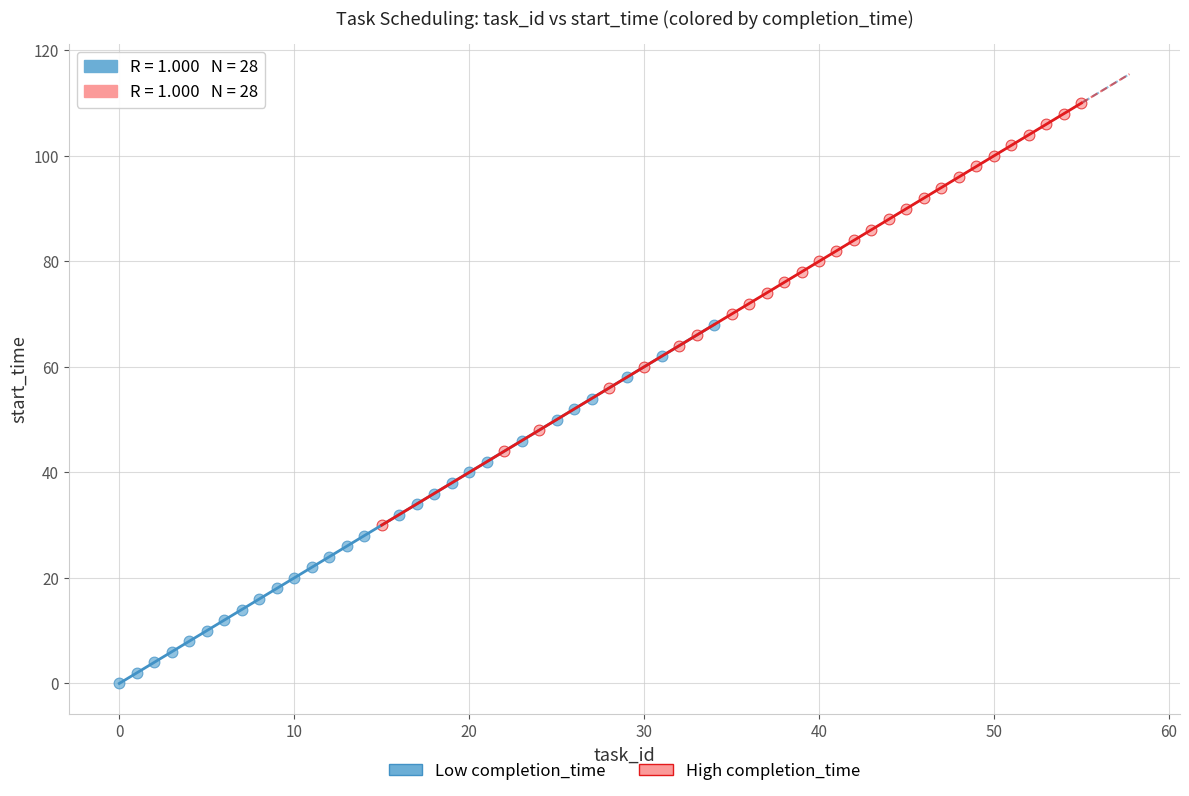

What are all the series names shown in the legend?

Low completion_time, High completion_time